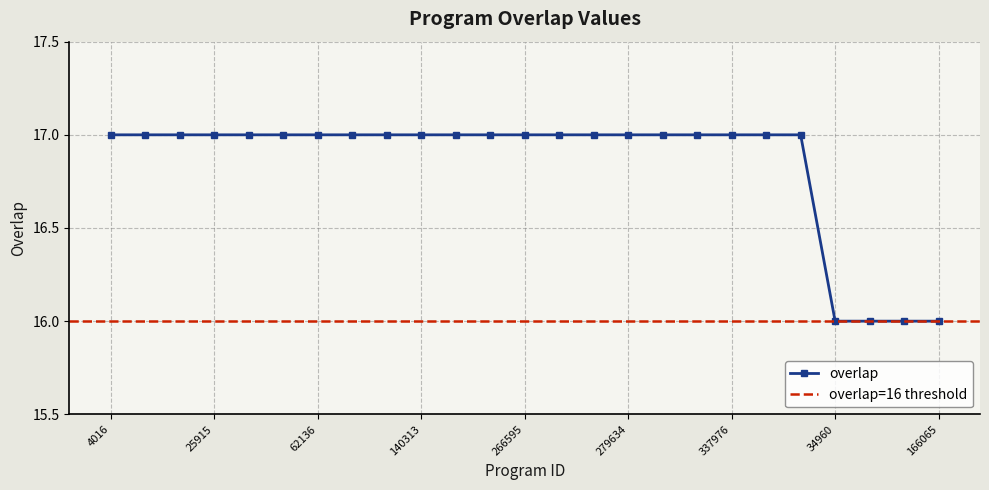

Does the chart have visible grid lines?

Yes